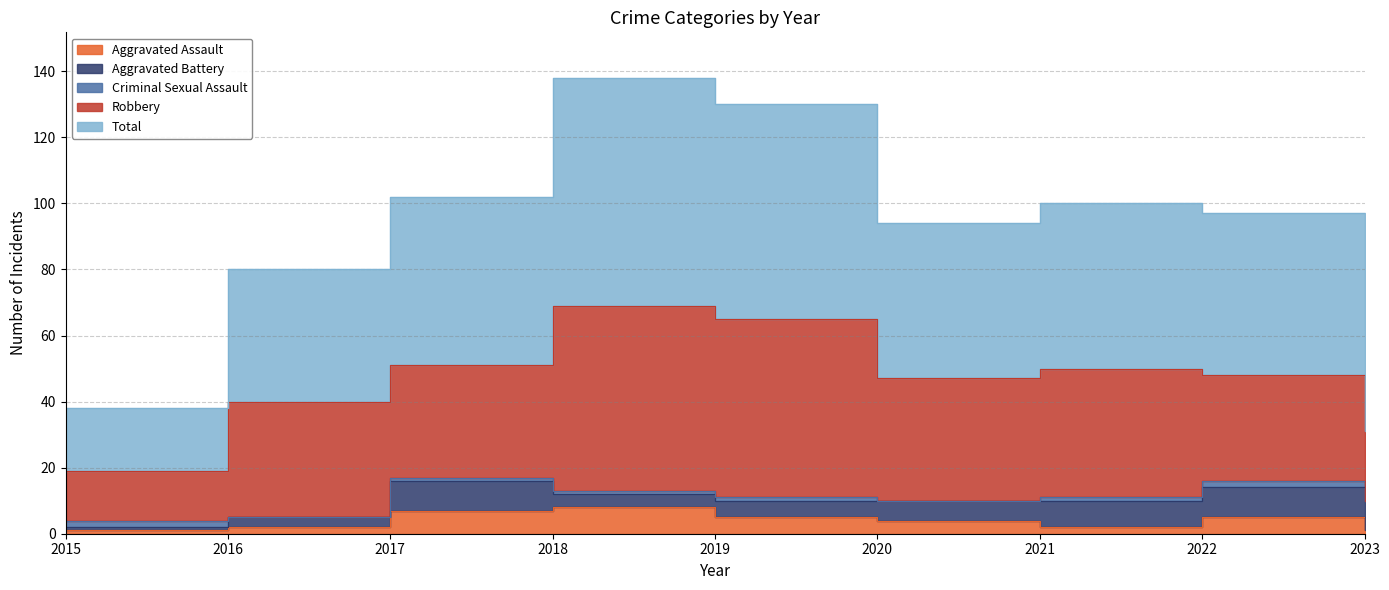

At 2017, list the series in order from smallest to largest.

Criminal Sexual Assault, Aggravated Assault, Aggravated Battery, Robbery, Total